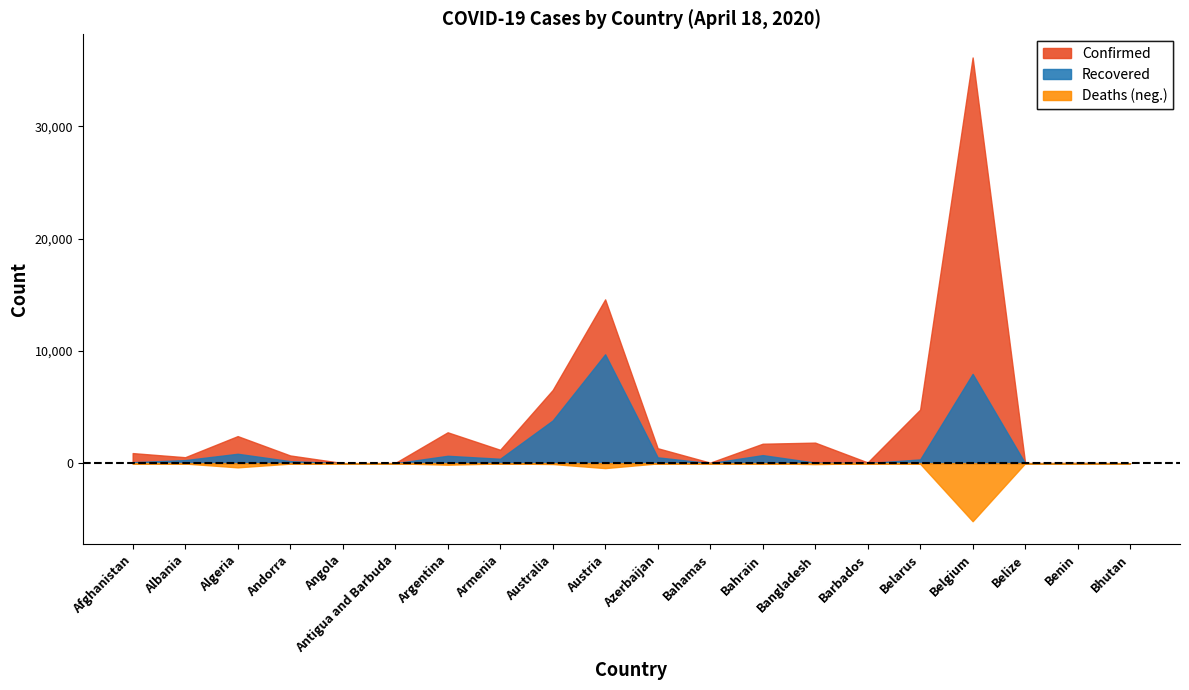

In Deaths, how many points are lower than both neighbors (excluding endpoints)?

5